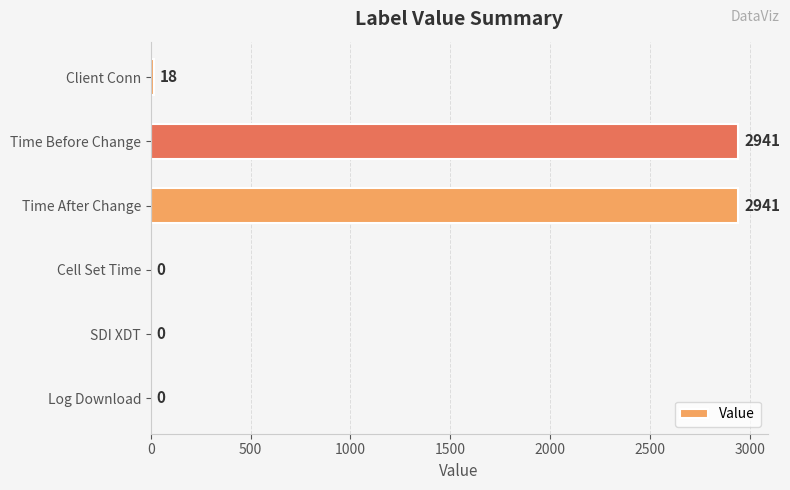

Is it true that the value at Time After Change is 4920?

False